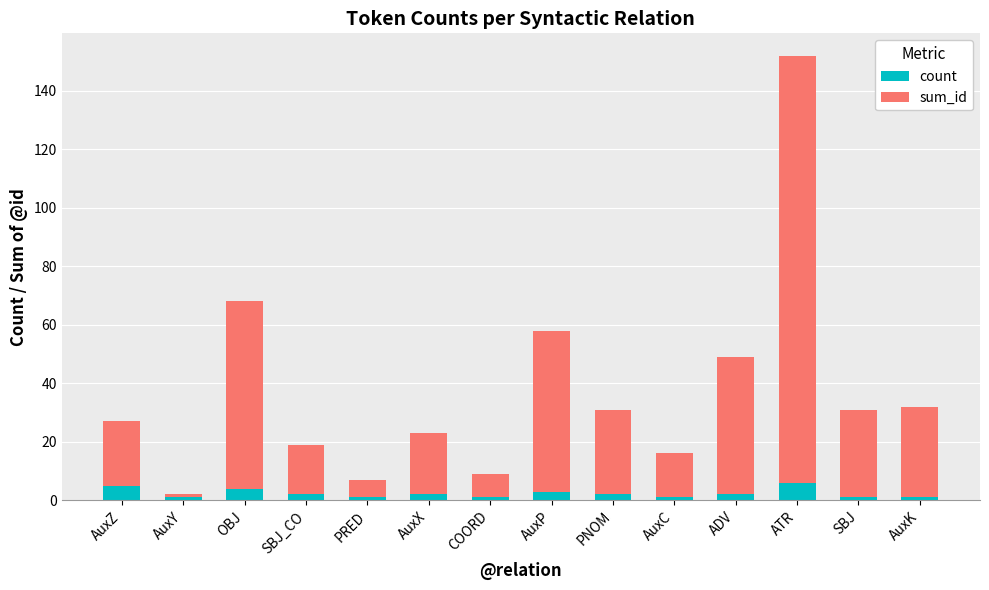

Reading right to left, list the values for the count series.

AuxK=1	SBJ=1	ATR=6	ADV=2	AuxC=1	PNOM=2	AuxP=3	COORD=1	AuxX=2	PRED=1	SBJ_CO=2	OBJ=4	AuxY=1	AuxZ=5